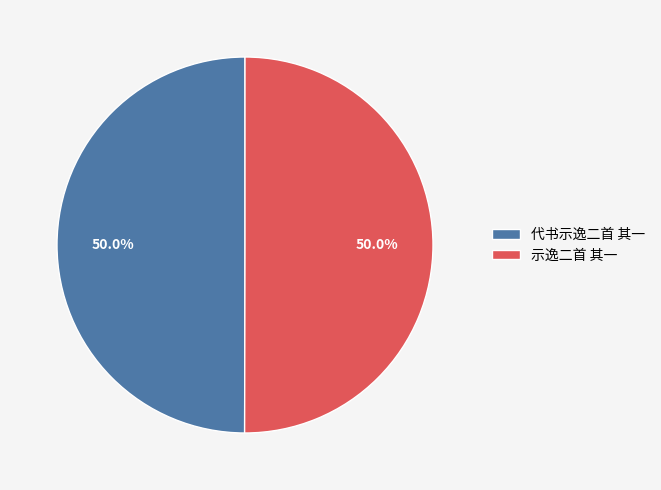

To the nearest percent, what is the average slice percentage?

50%